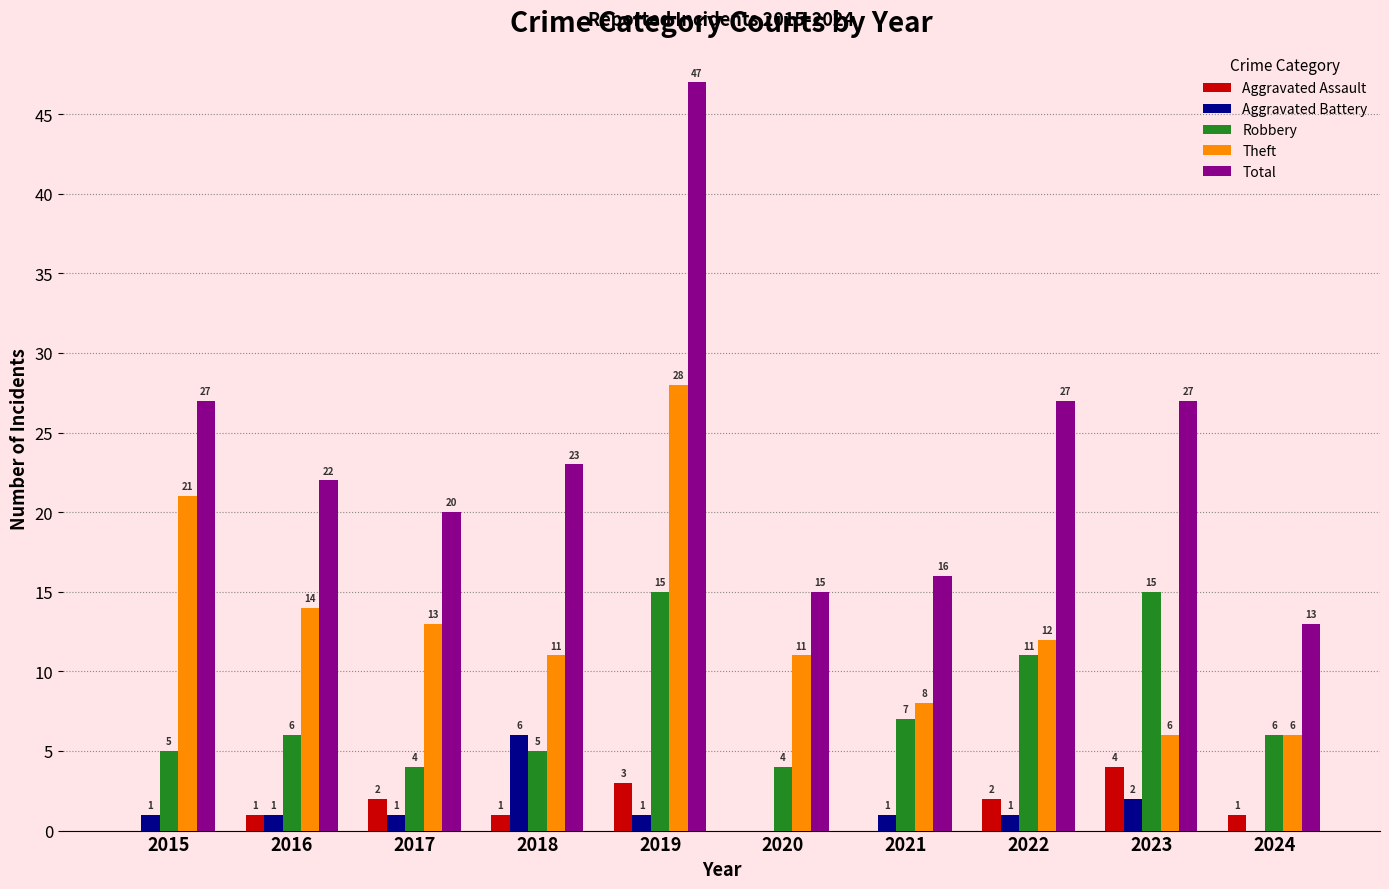

What is the maximum value shown in the chart?

47